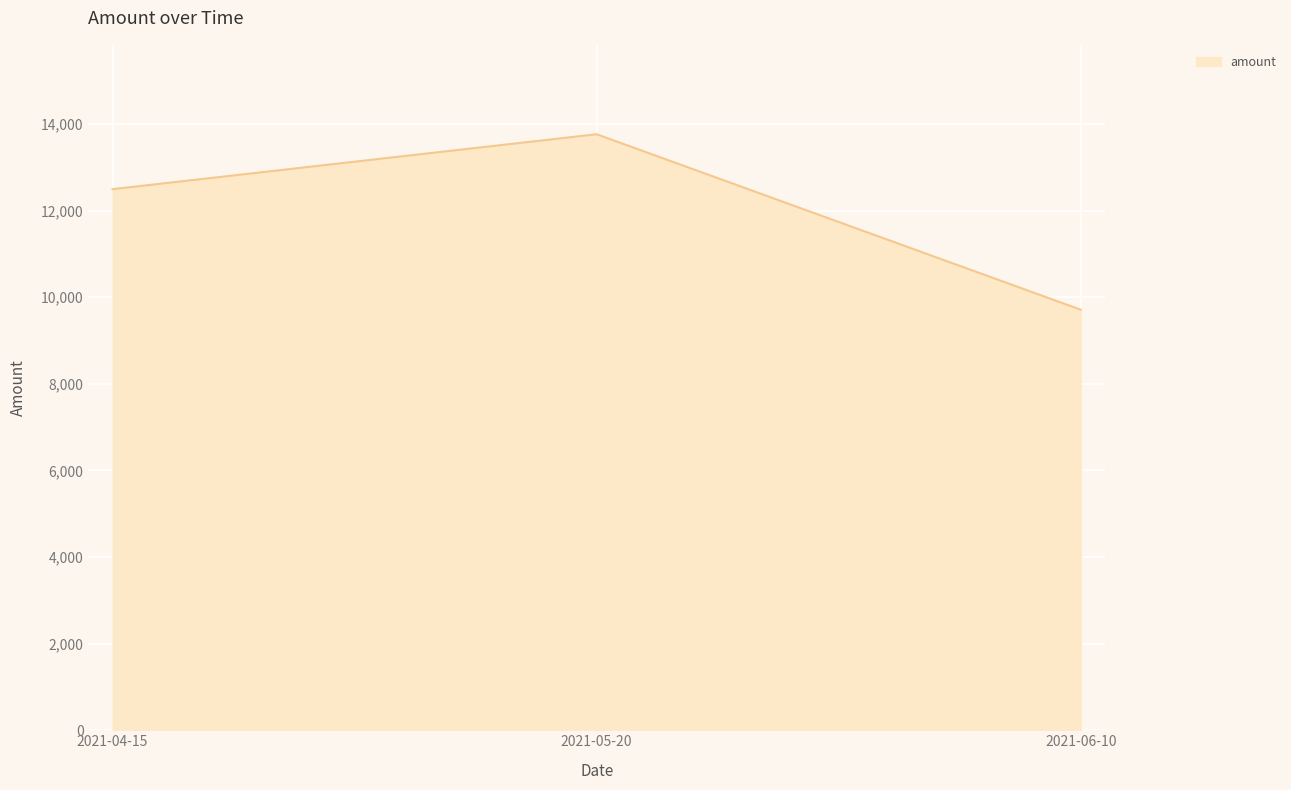

How many values are between 9710 and 13761?

3